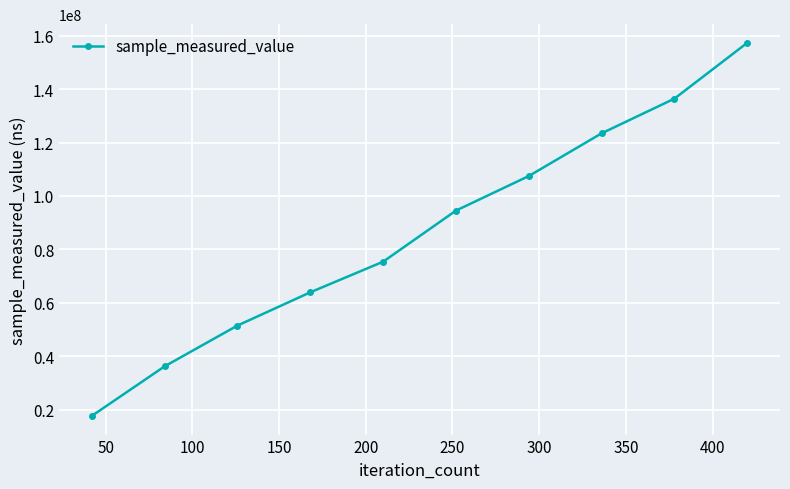

What is the greatest value displayed?

157326844